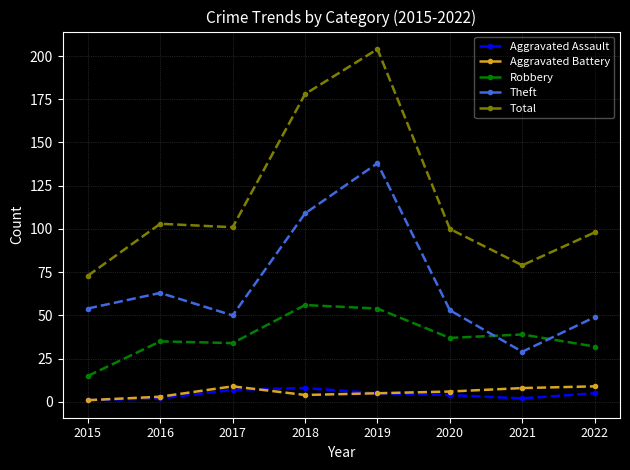

What is the spread (max minus min) of values at 2019?

199